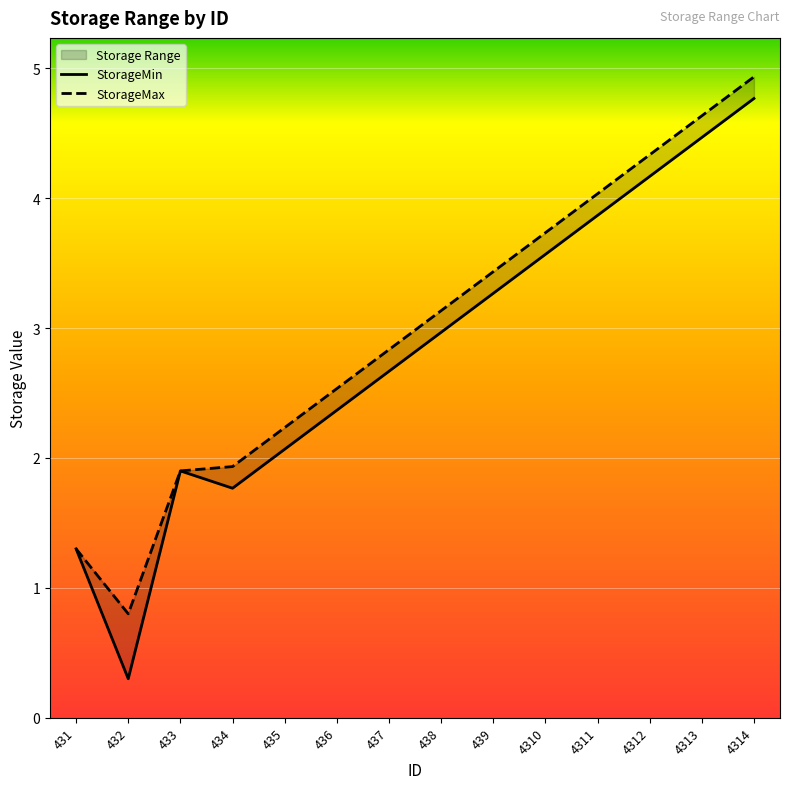

Reading left to right, transcribe all the data shown in this chart.

StorageMin: 1.3	0.3	1.9	1.8	2.1	2.4	2.7	3.0	3.3	3.6	3.9	4.2	4.5	4.8
StorageMax: 1.3	0.8	1.9	1.9	2.2	2.5	2.8	3.1	3.4	3.7	4.0	4.3	4.6	4.9